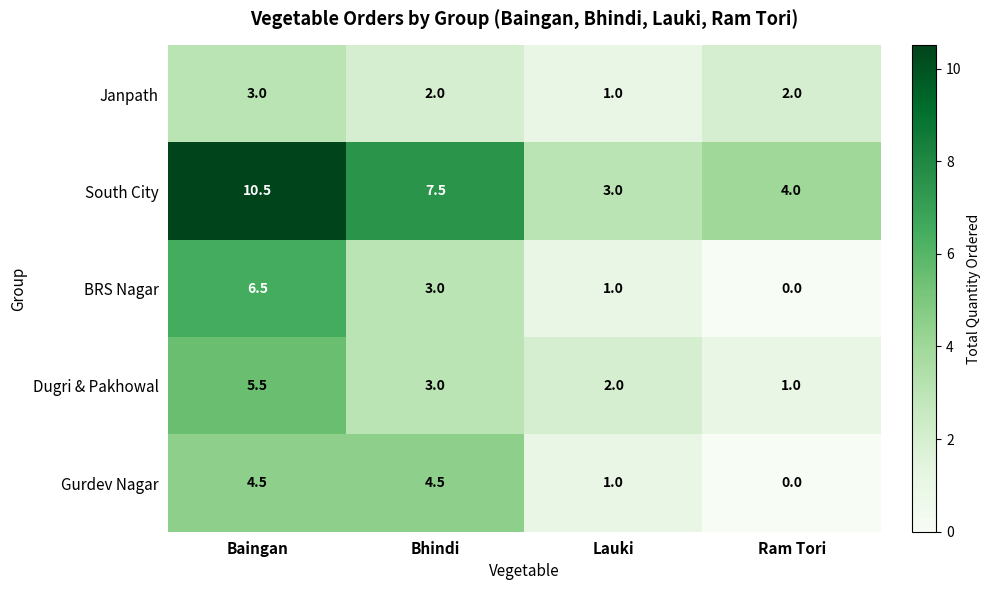

What is the sum of the Gurdev Nagar values at Lauki and Baingan?

5.5